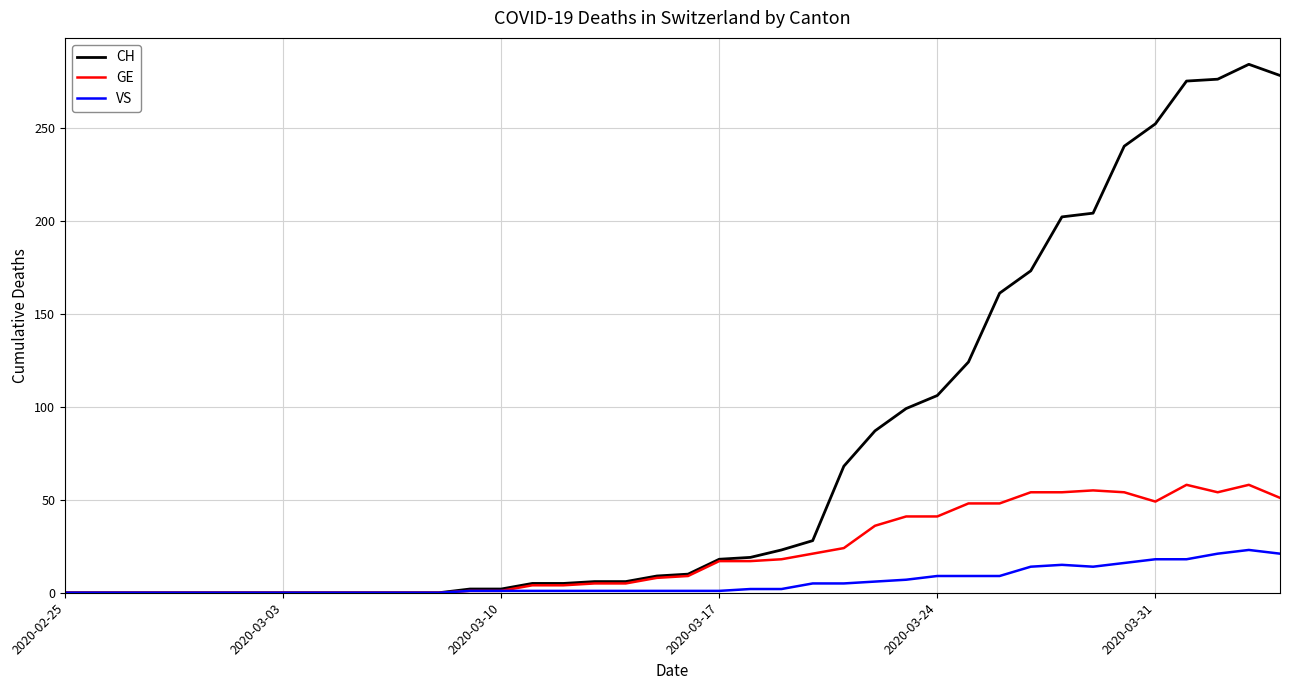

Which series has the largest total across all categories?

CH